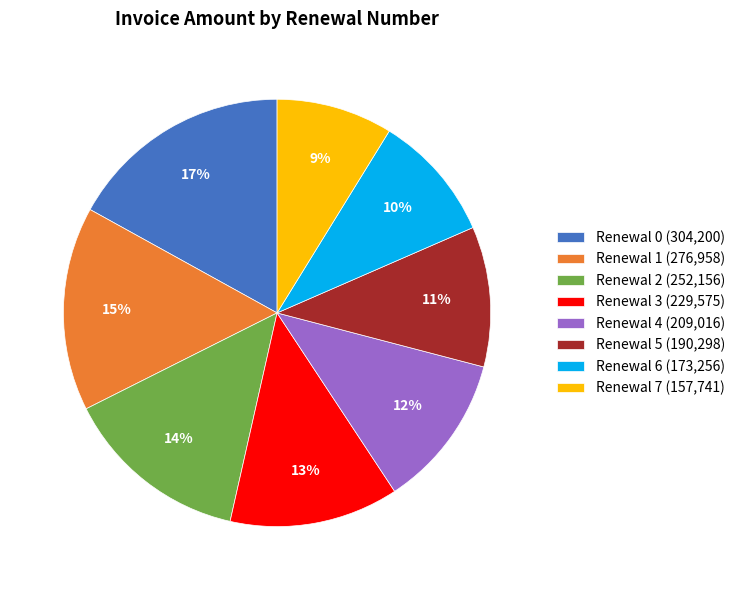

How many segments does this pie chart have?

8